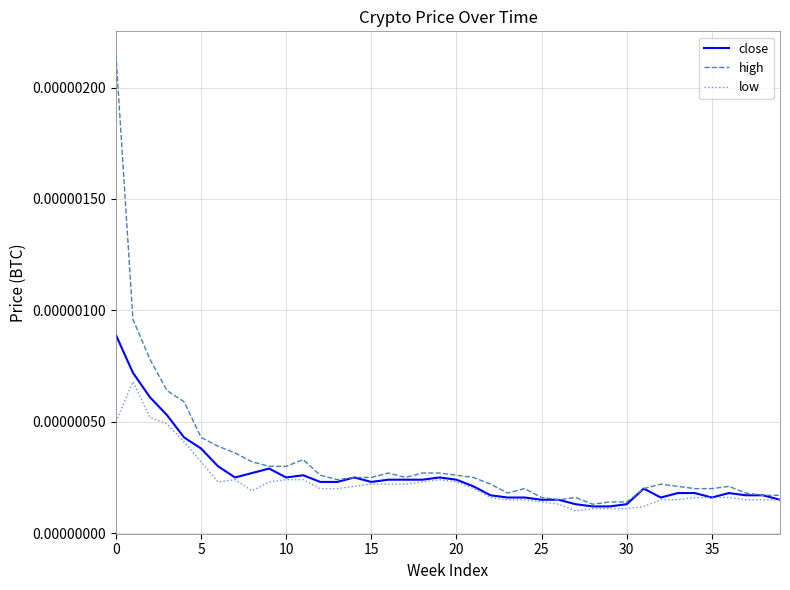

What are all the series names shown in the legend?

close, high, low